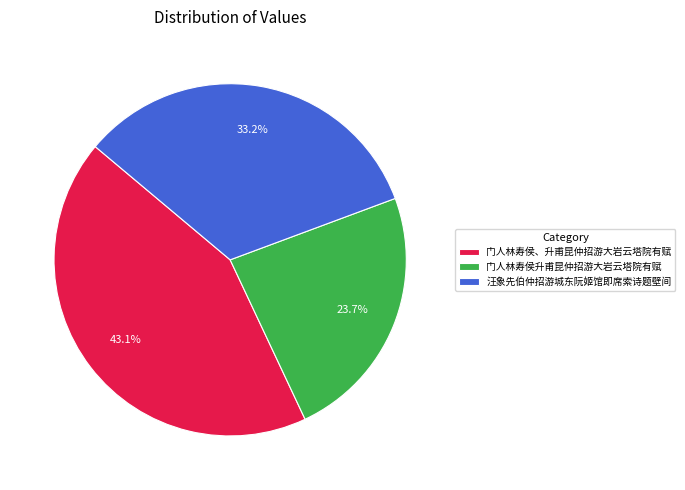

Does 汪象先伯仲招游城东阮姬馆即席索诗题壁间 account for over 50% of the chart?

No